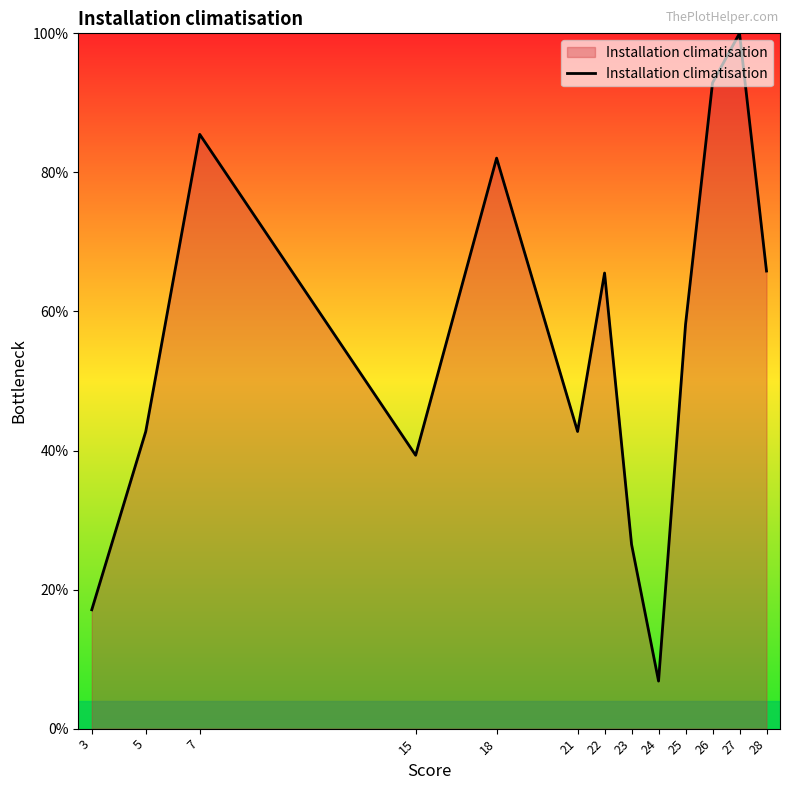

At which label is the value closest to 53?

25